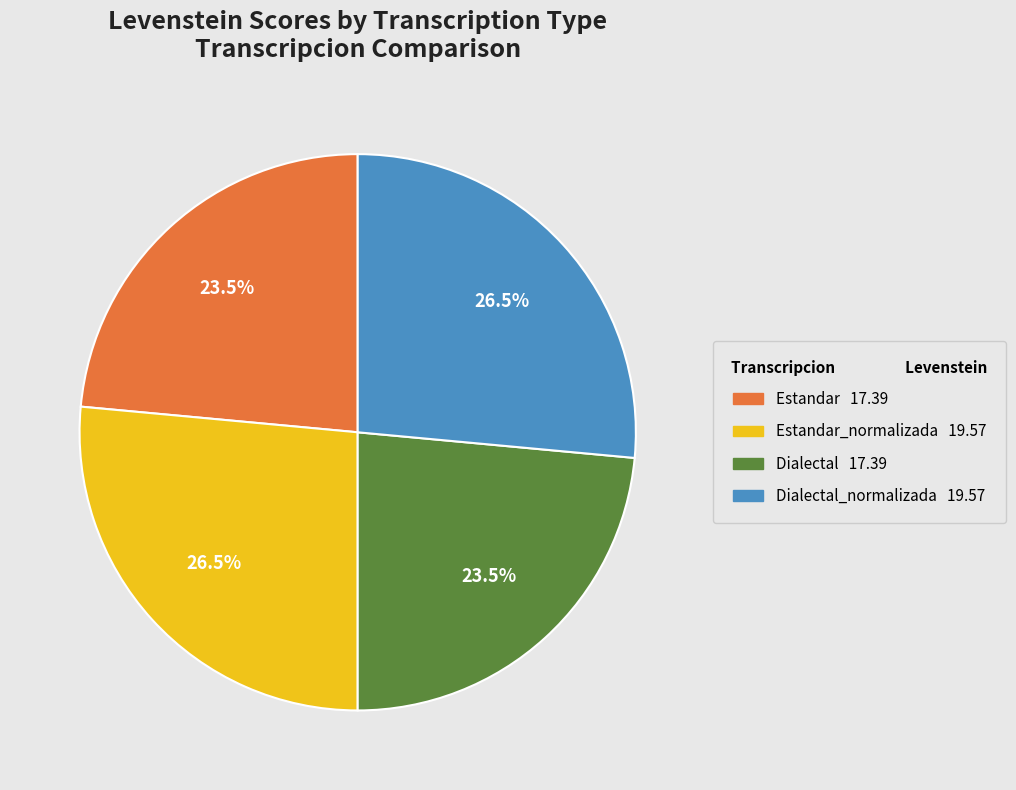

How many slices are in this pie chart?

4